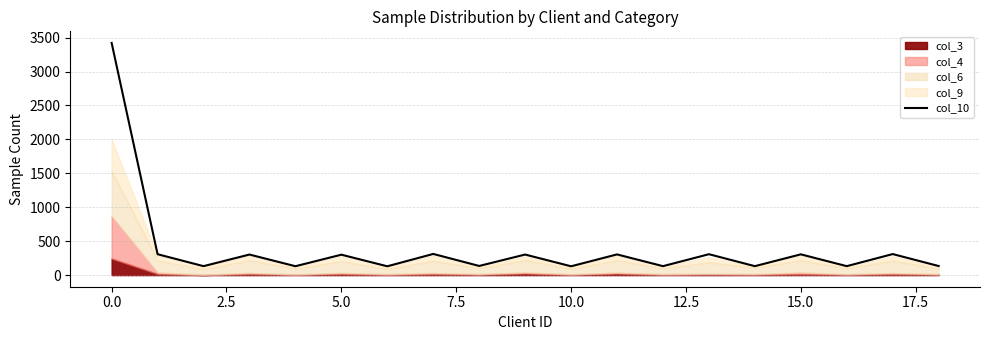

What is the difference between the values at 17 and 15?

4